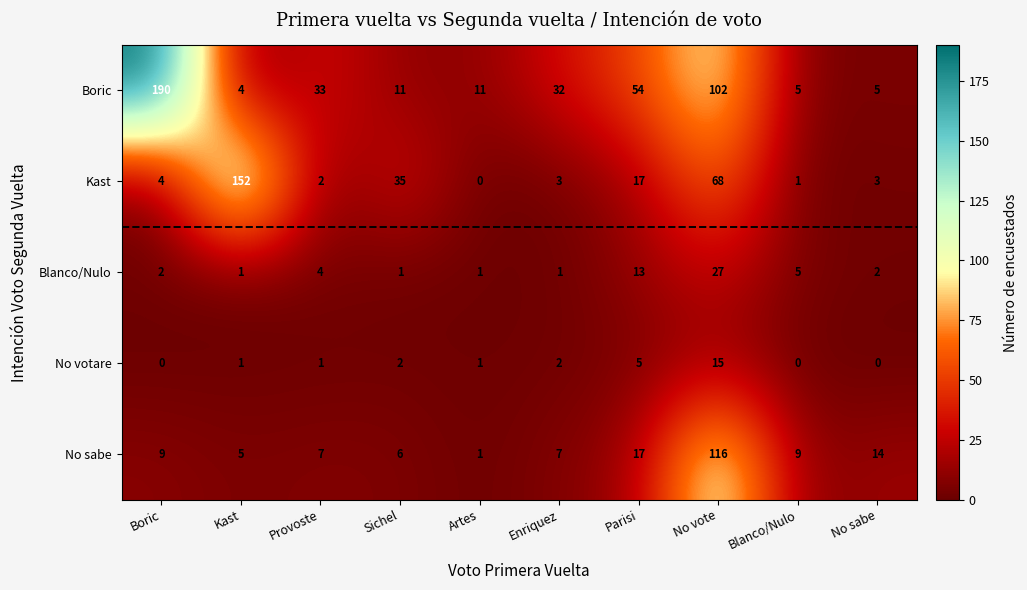

What is the difference between the maximum and minimum values in the No votare series?

15